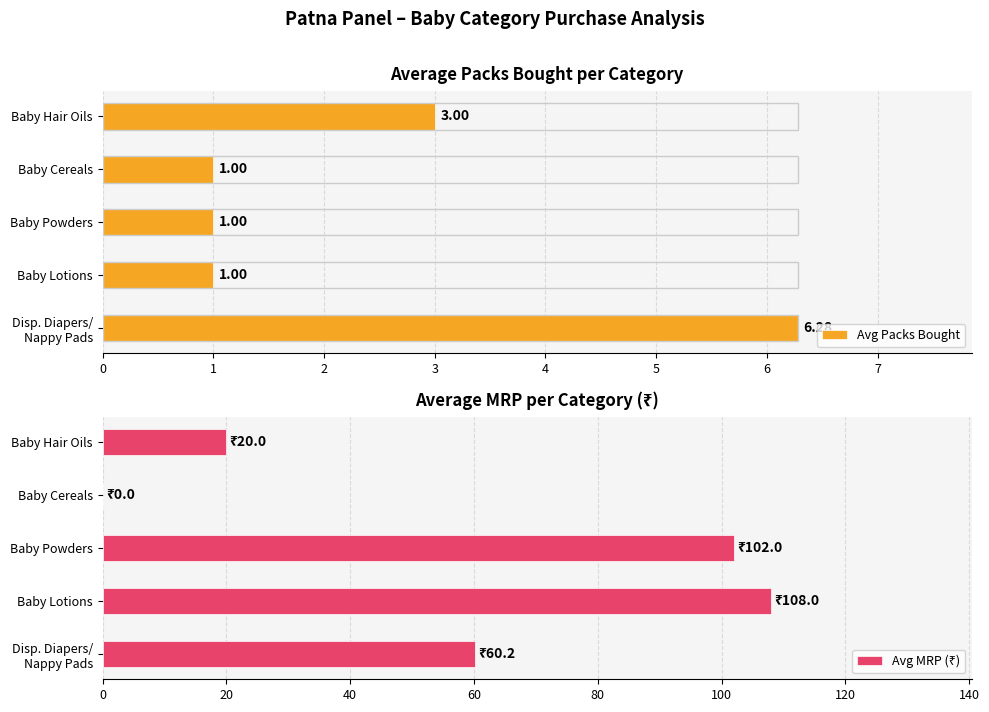

What is the difference between the Avg MRP (₹) values at Baby Hair Oils and Baby Lotions?

88.0